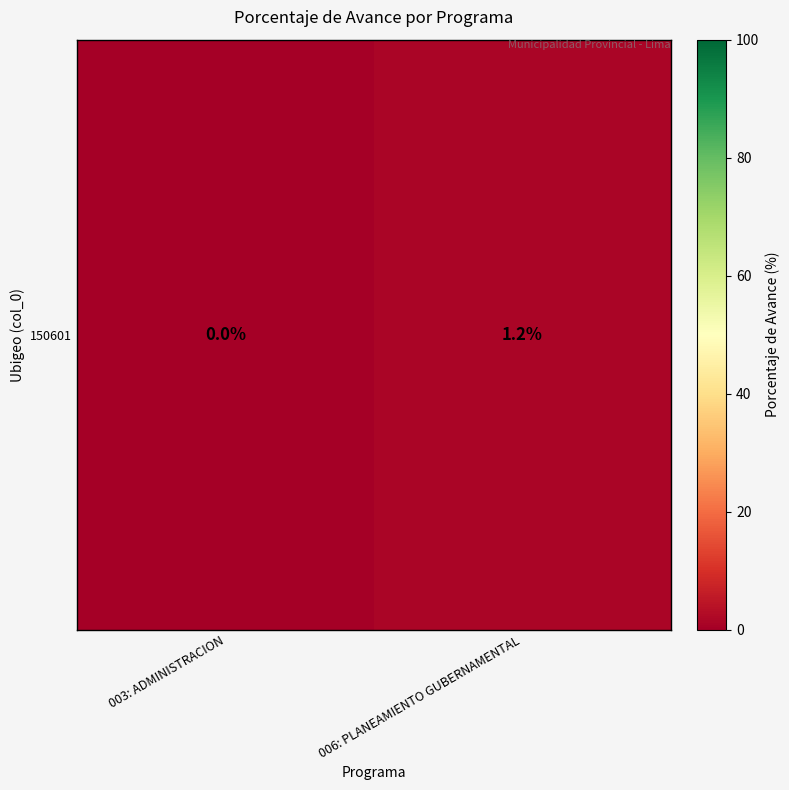

How many values exceed 1?

1